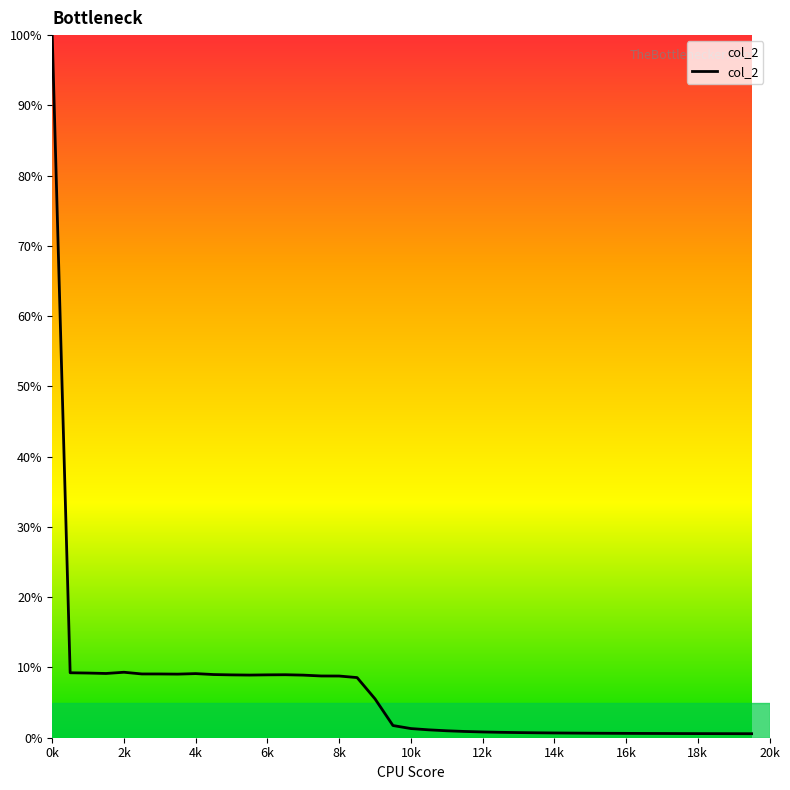

What is the difference between the maximum and minimum values?

99.4